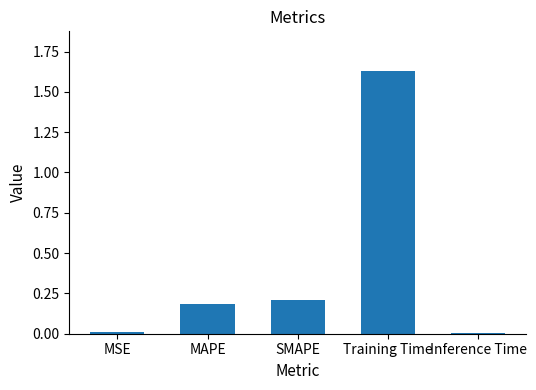

The chart shows a value of 0.2 at SMAPE. True or false?

True